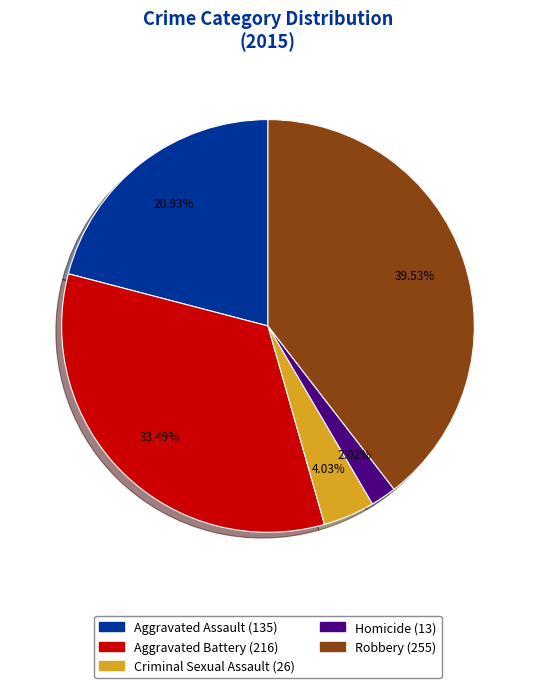

How many slices are in this pie chart?

5